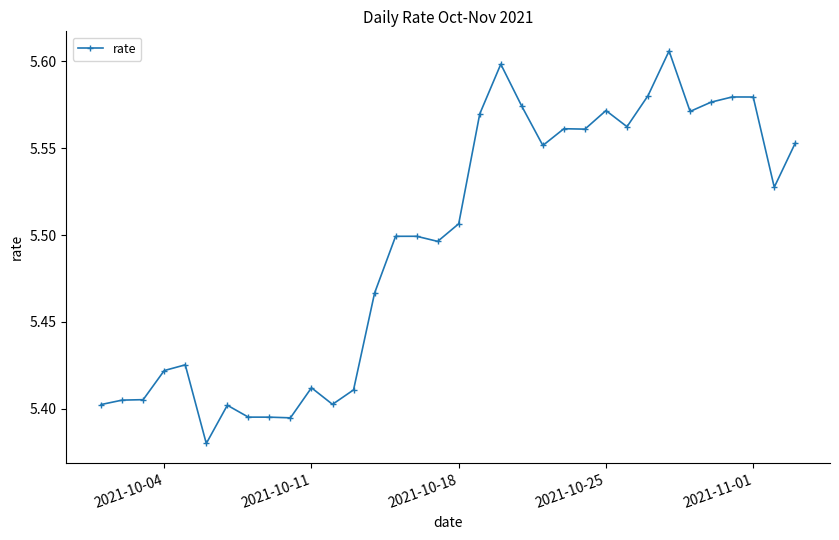

Count the values in the range 5 to 6.

34